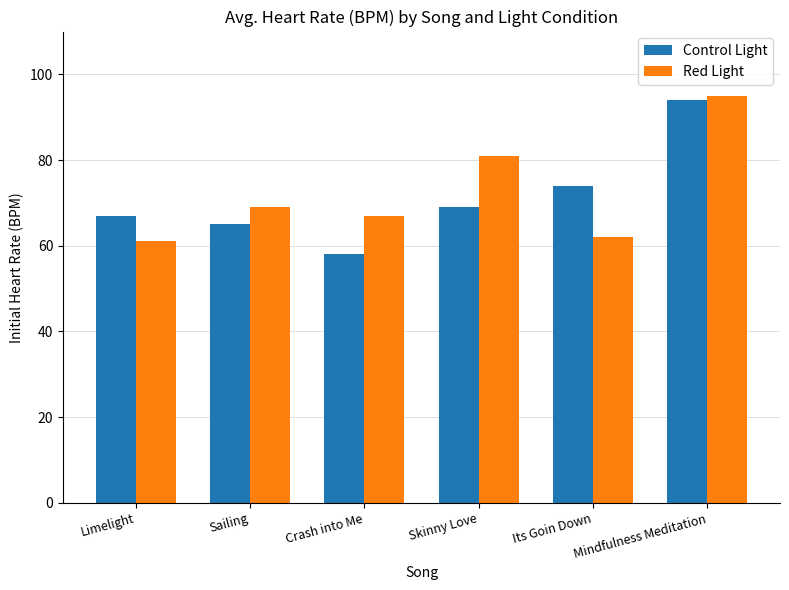

Which series has the widest spread of values?

Control Light